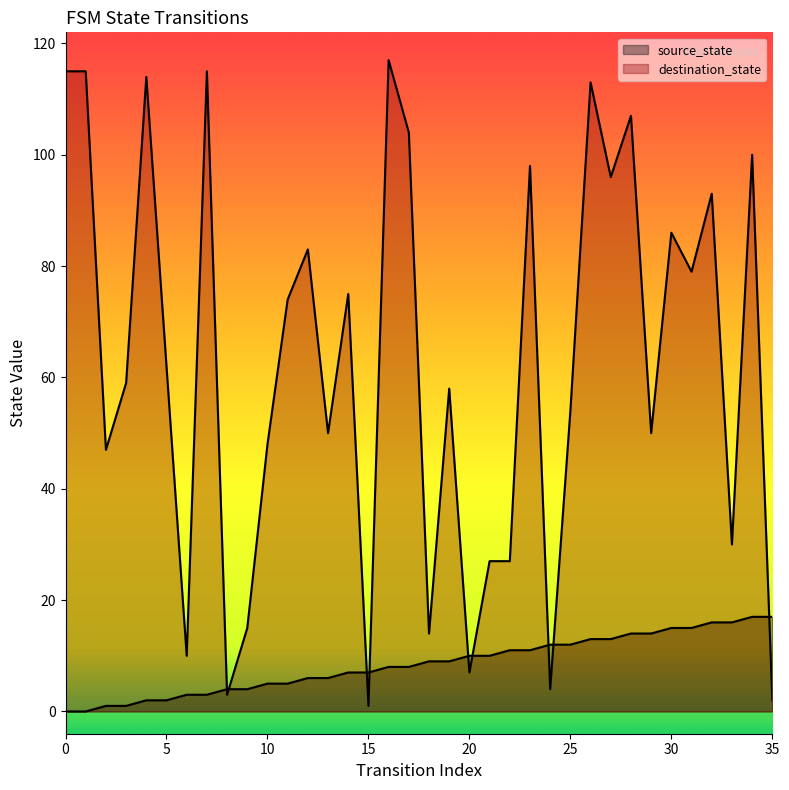

What is the average value of the destination_state series?

63